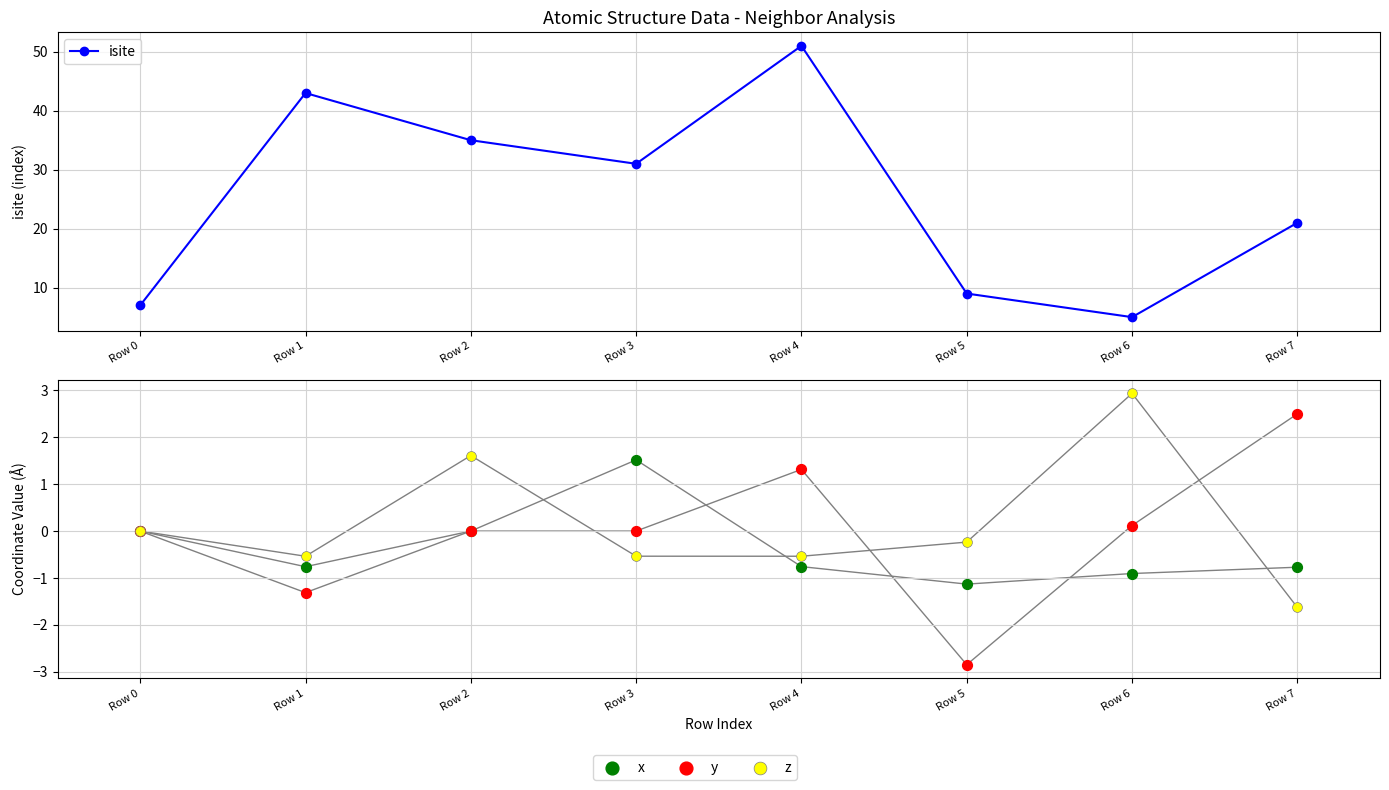

Which series reaches the minimum Y coordinate?

y